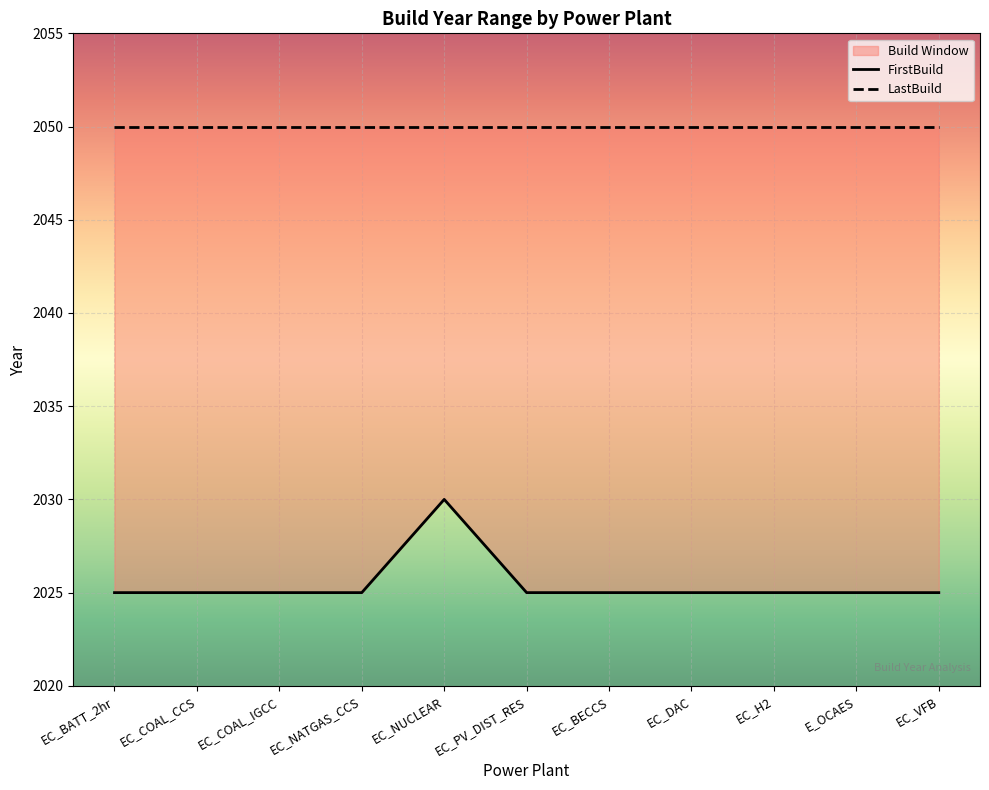

Which series has the largest total across all categories?

LastBuild